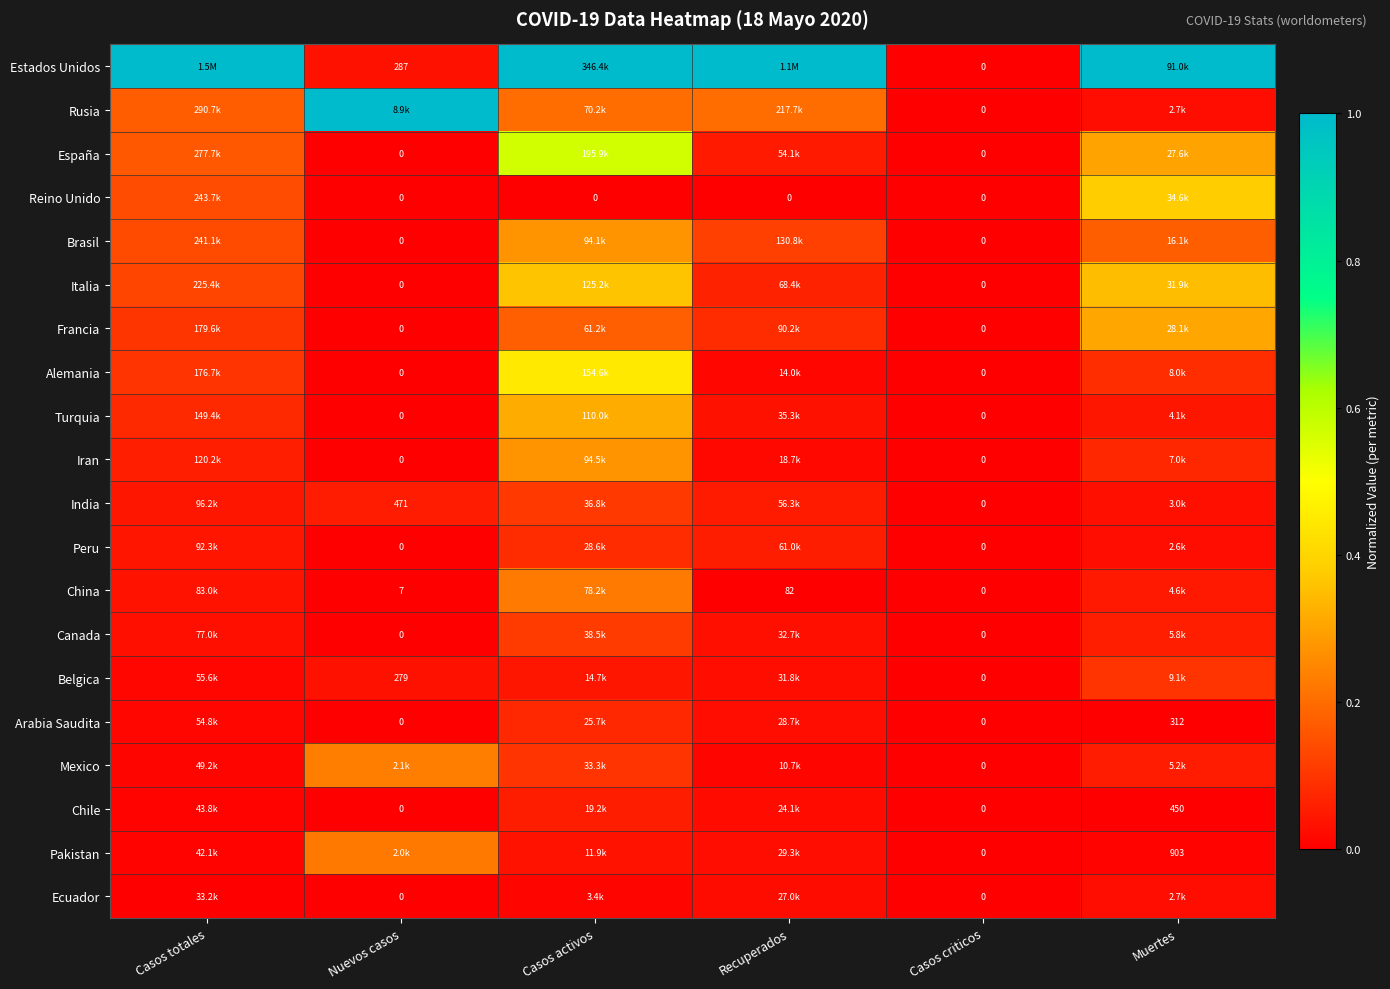

At Recuperados, list the series in order from smallest to largest.

Reino Unido, China, Mexico, Alemania, Iran, Chile, Ecuador, Arabia Saudita, Pakistan, Belgica, Canada, Turquia, España, India, Peru, Italia, Francia, Brasil, Rusia, Estados Unidos